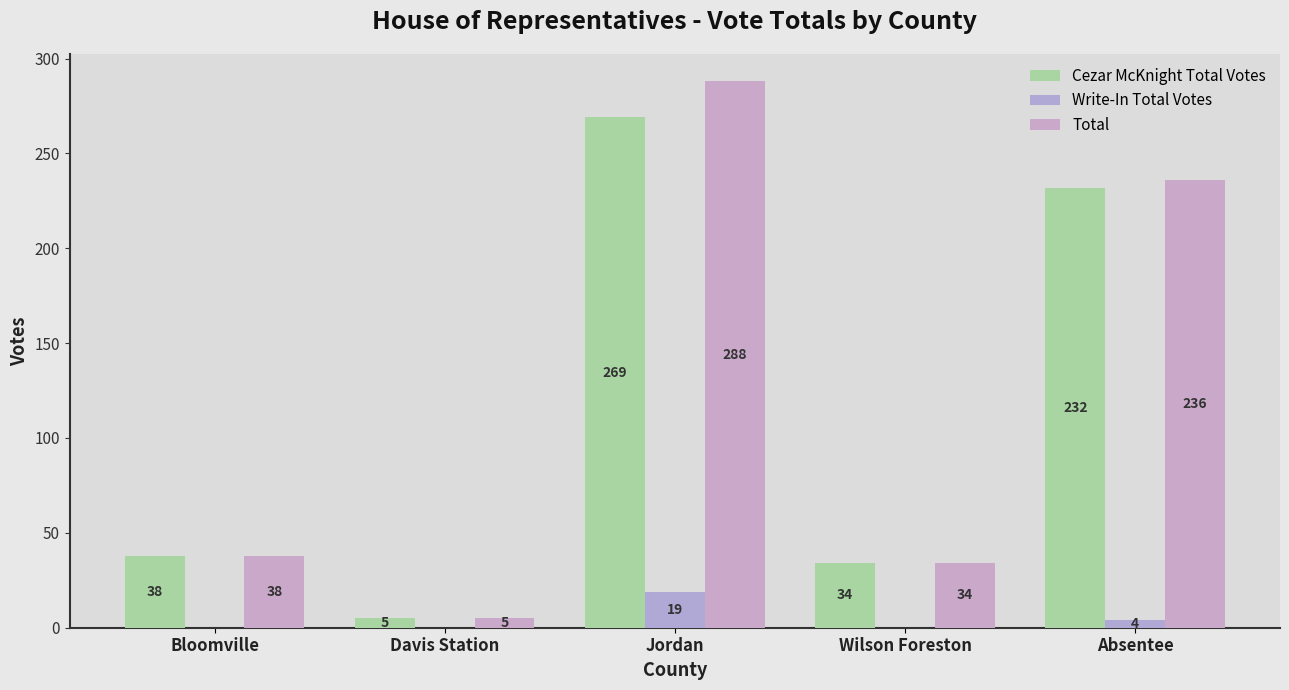

At which category is the sum across all series the highest?

Jordan